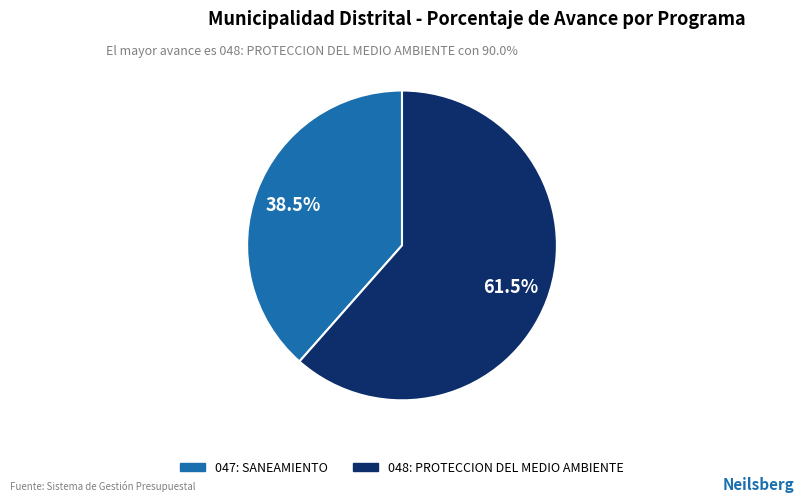

Which has a higher value, 047: SANEAMIENTO or 048: PROTECCION DEL MEDIO AMBIENTE?

048: PROTECCION DEL MEDIO AMBIENTE